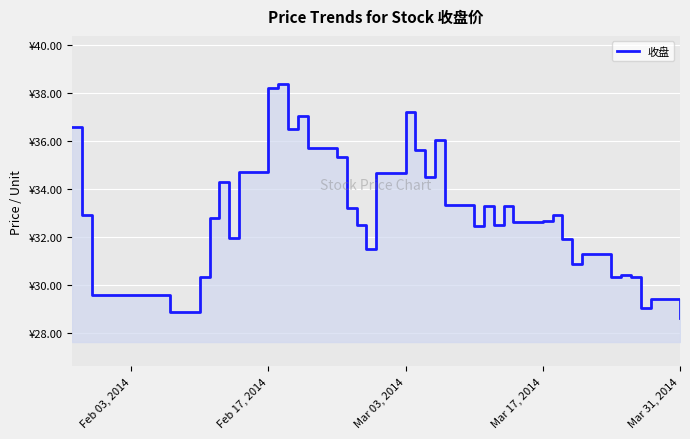

What is the minimum value shown in the chart?

28.6